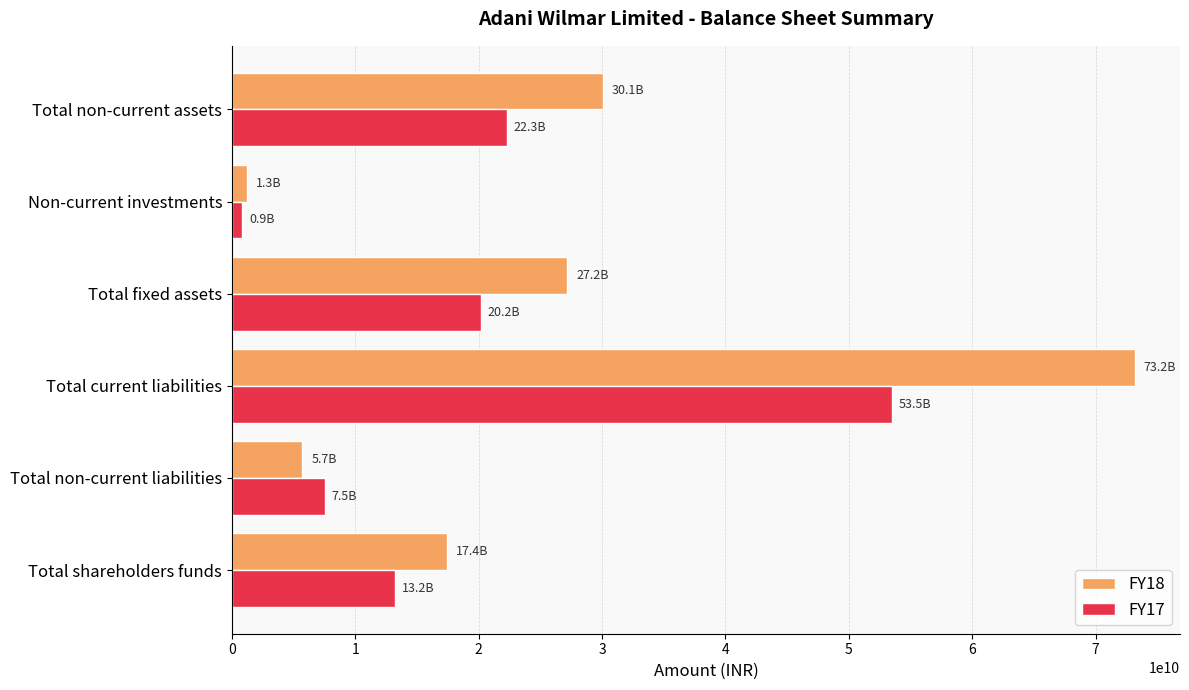

The FY18 series shows 5703800000 at Total non-current liabilities. True or false?

True